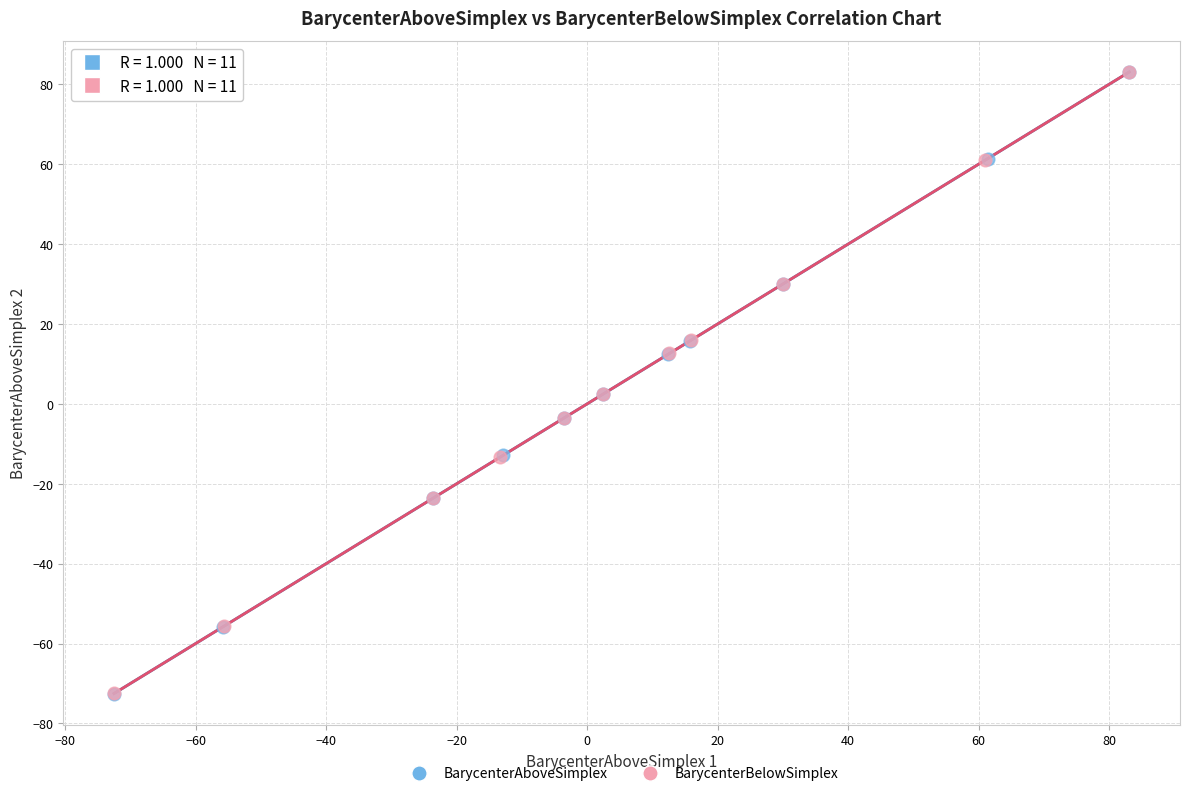

Which series has the largest Y range (max minus min)?

BarycenterBelowSimplex